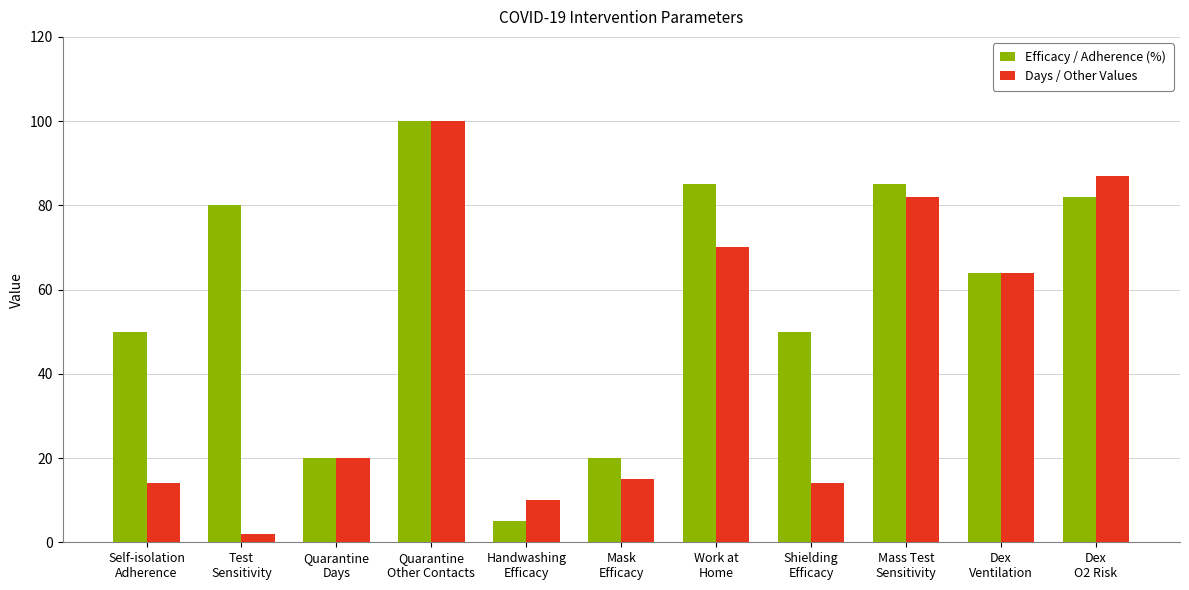

What are all the series names shown in the legend?

Efficacy / Adherence (%), Days / Other Values